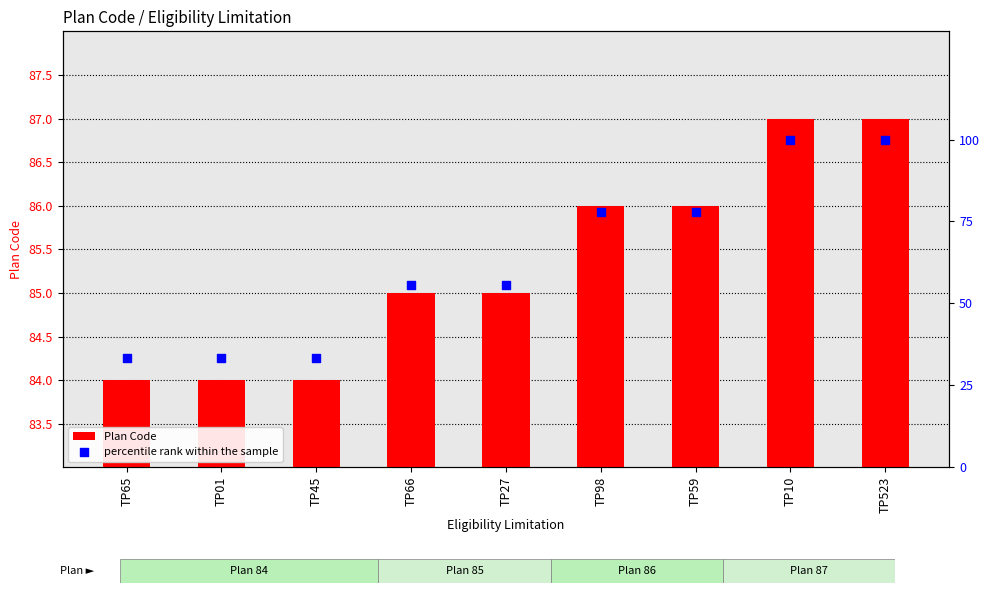

At which category is the sum across all series the highest?

TP10